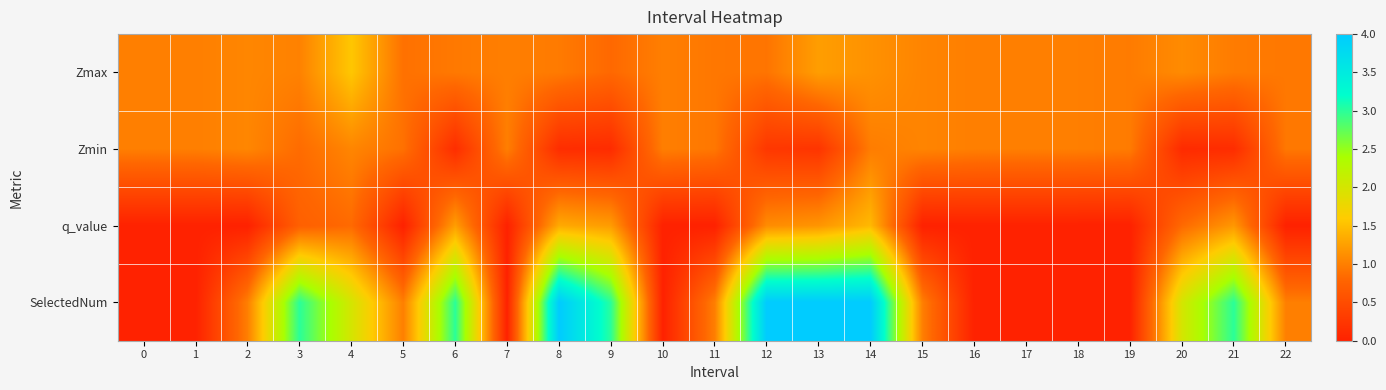

At which category is the sum across all series the highest?

14